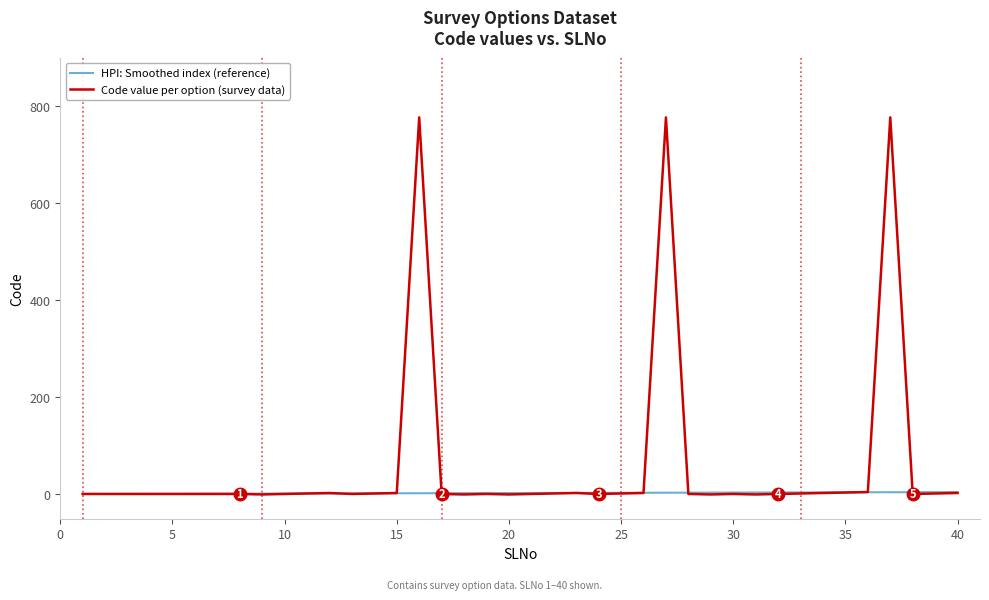

Which series has the widest spread of values?

Code value per option (survey data)